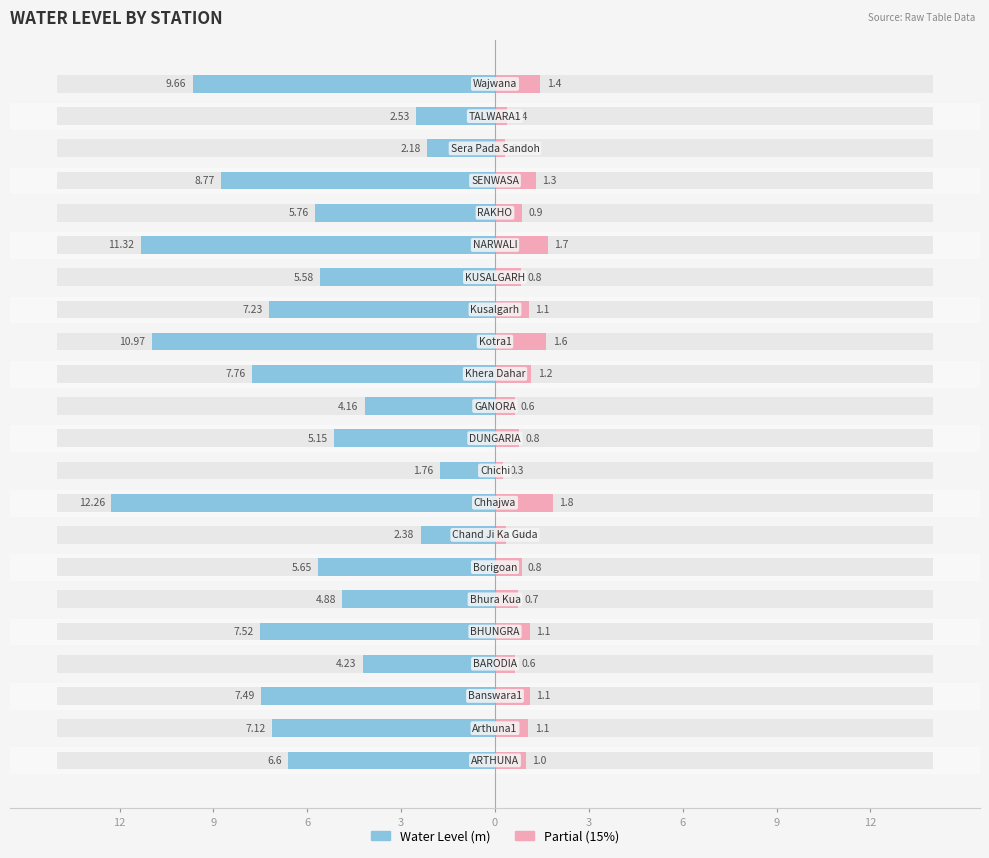

Which series has the largest range (max minus min)?

Water Level (m)